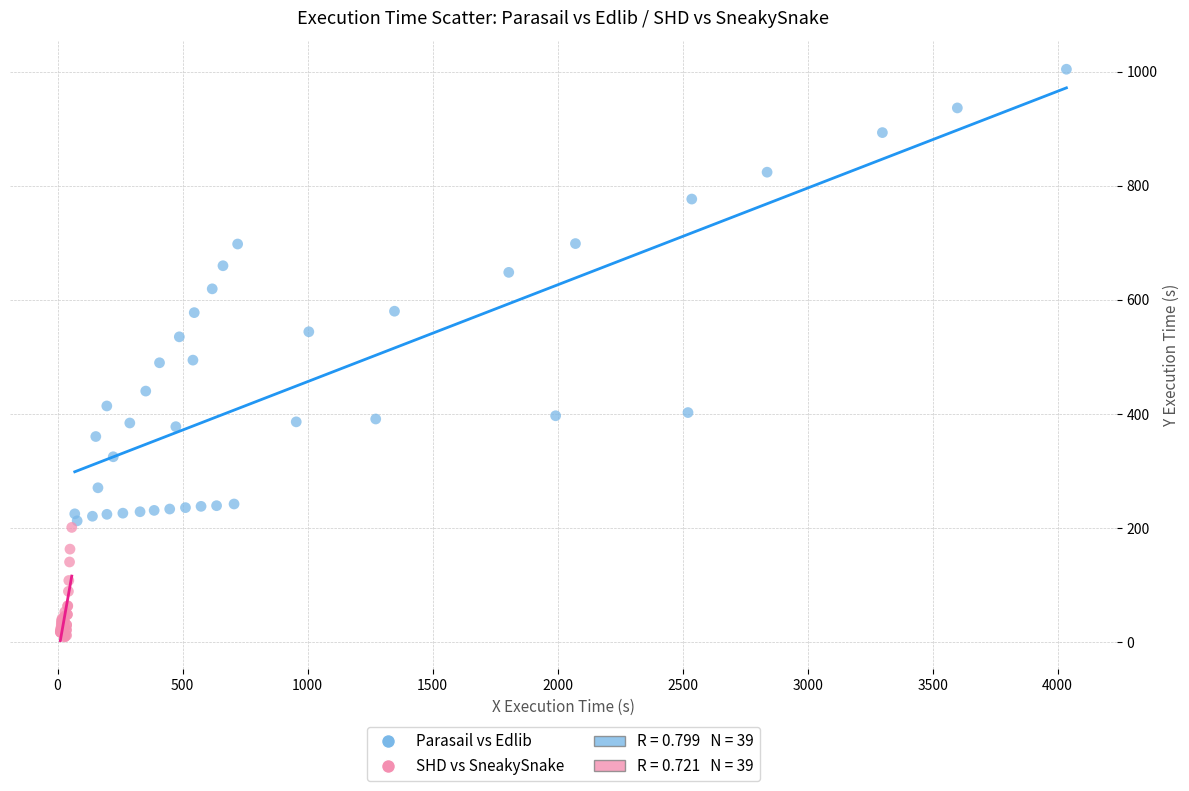

Which series reaches the minimum Y coordinate?

SHD vs SneakySnake